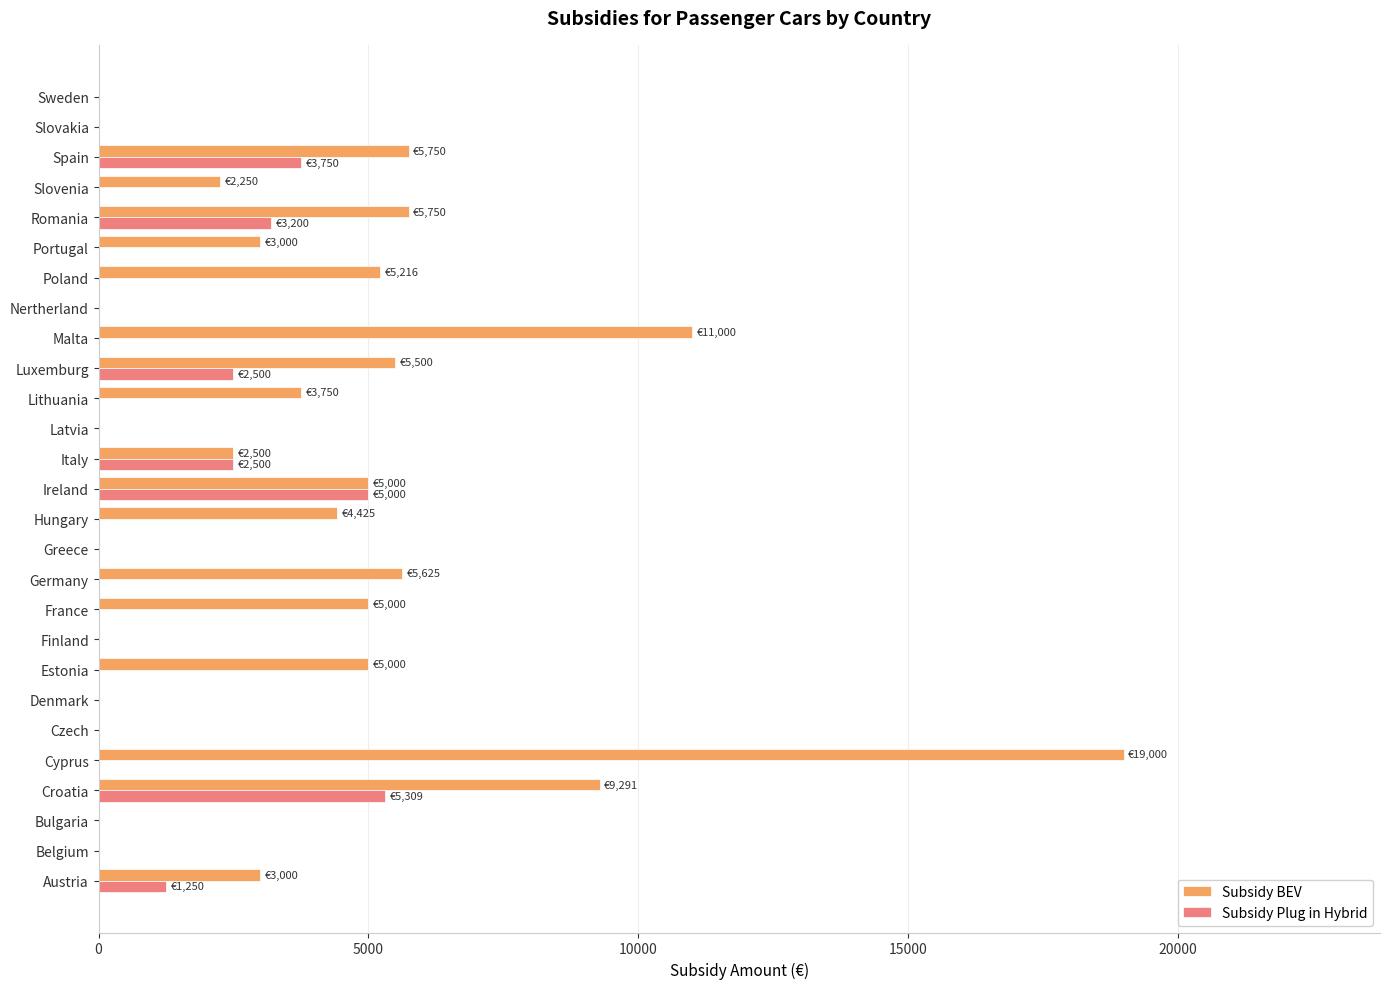

The value of Subsidy BEV at Estonia is 2789. True or false?

False